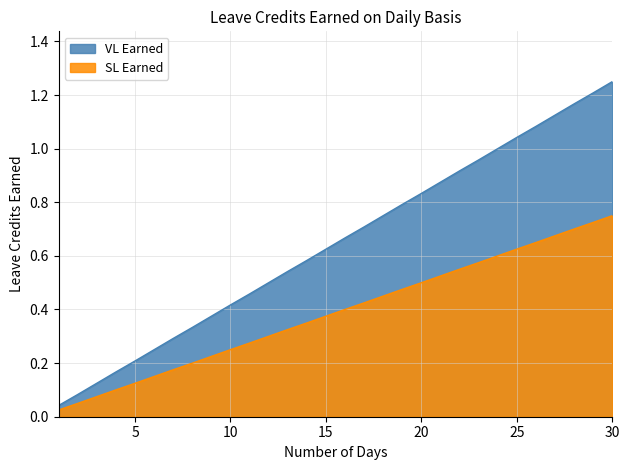

Is the value of VL Earned at 10 greater than the value of SL Earned at 7?

Yes